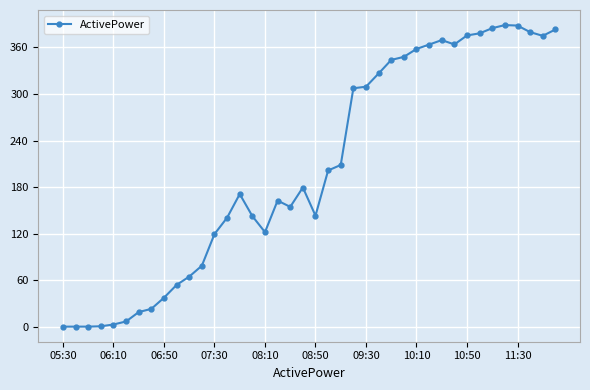

What is the greatest value displayed?

388.8